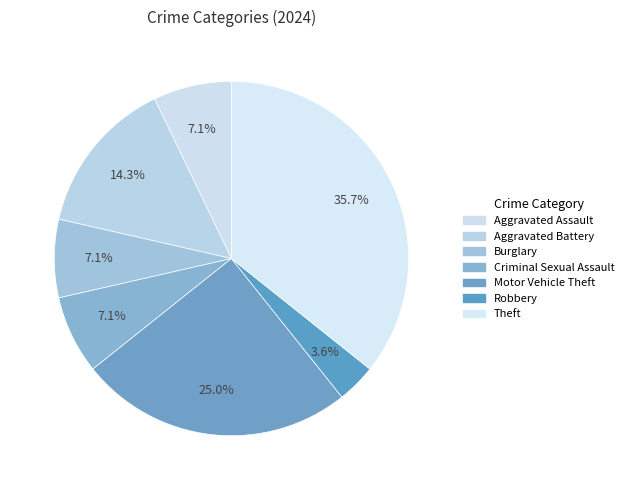

True or false: Criminal Sexual Assault accounts for 7% of the total.

True